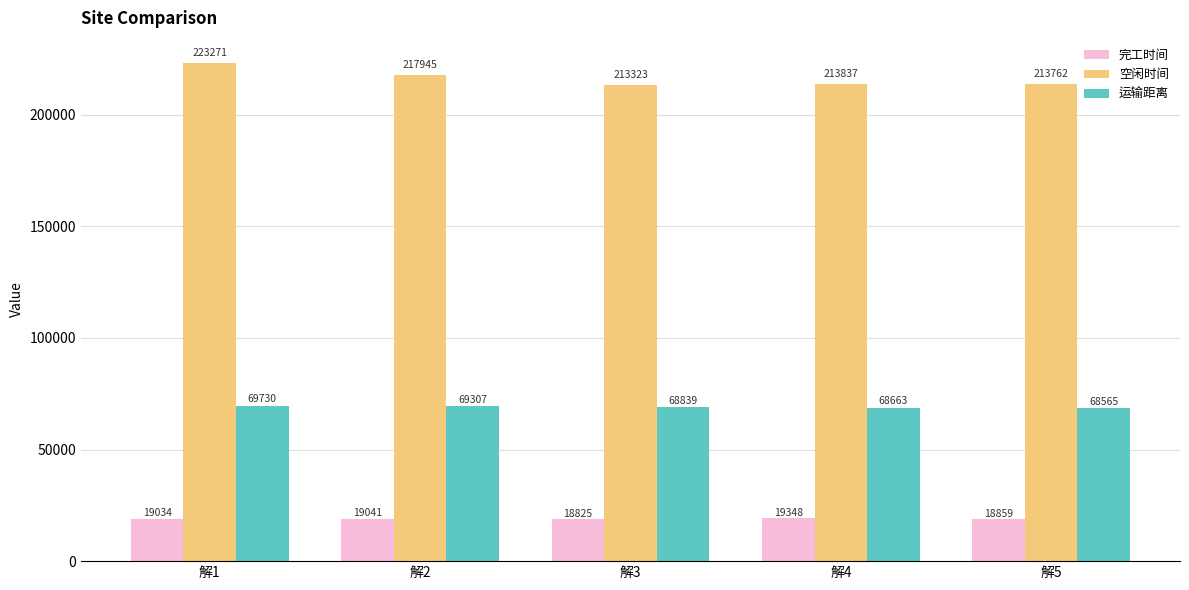

Rank the categories by 空闲时间 value from highest to lowest.

解1, 解2, 解4, 解5, 解3